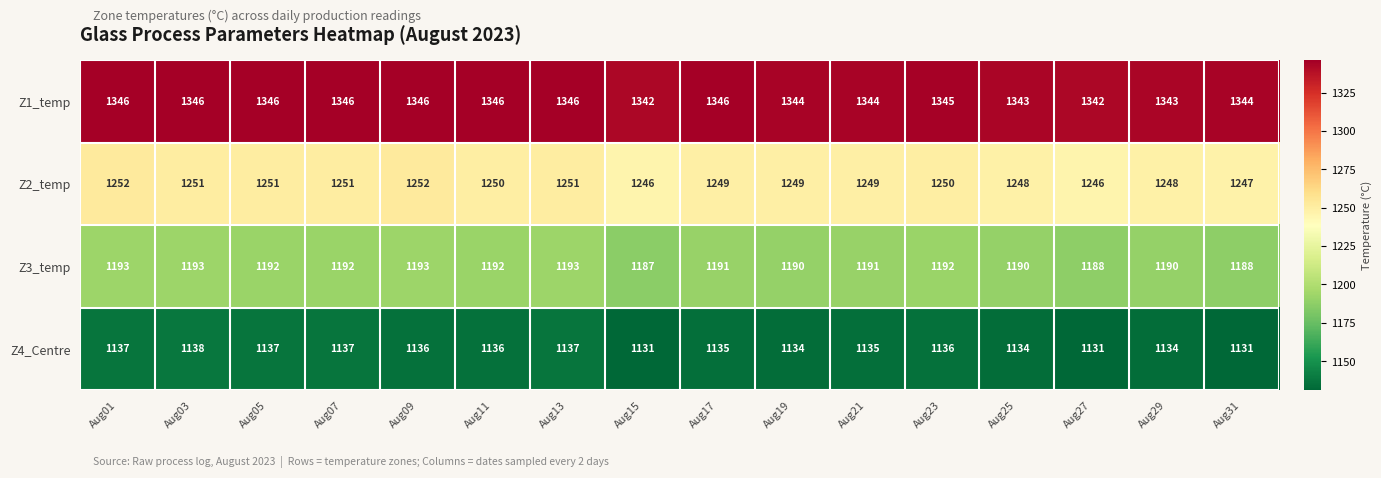

Is it true that Z1_temp equals 1828 at Aug11?

False